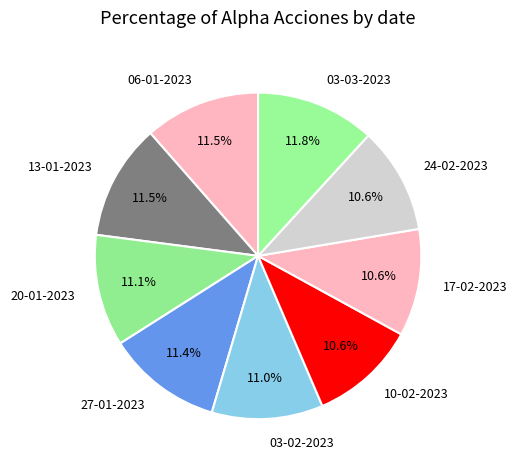

Is there any slice that represents more than half of the pie?

No